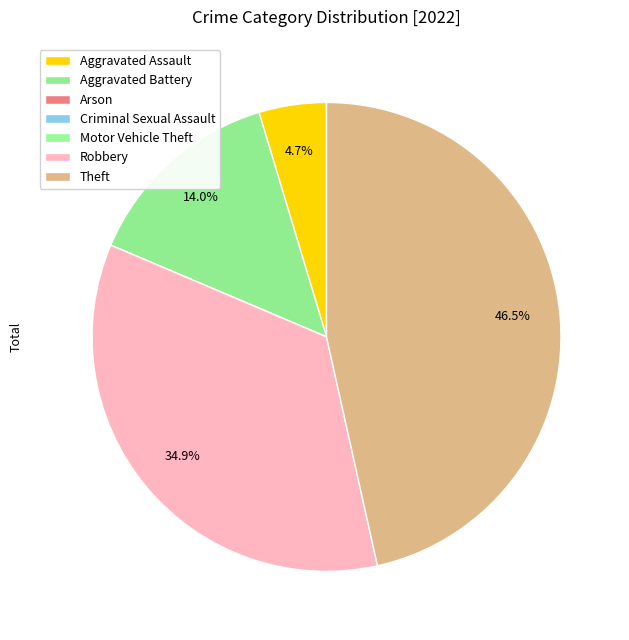

Rank the categories by value from lowest to highest.

Arson, Criminal Sexual Assault, Motor Vehicle Theft, Aggravated Assault, Aggravated Battery, Robbery, Theft